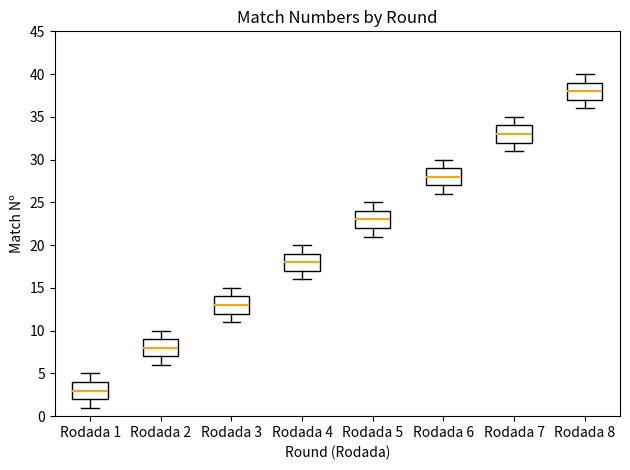

Where is the lower edge of the box for Rodada 8 on the y-axis? The values are not printed on the chart, so give them approximately, as read against the axis.

37